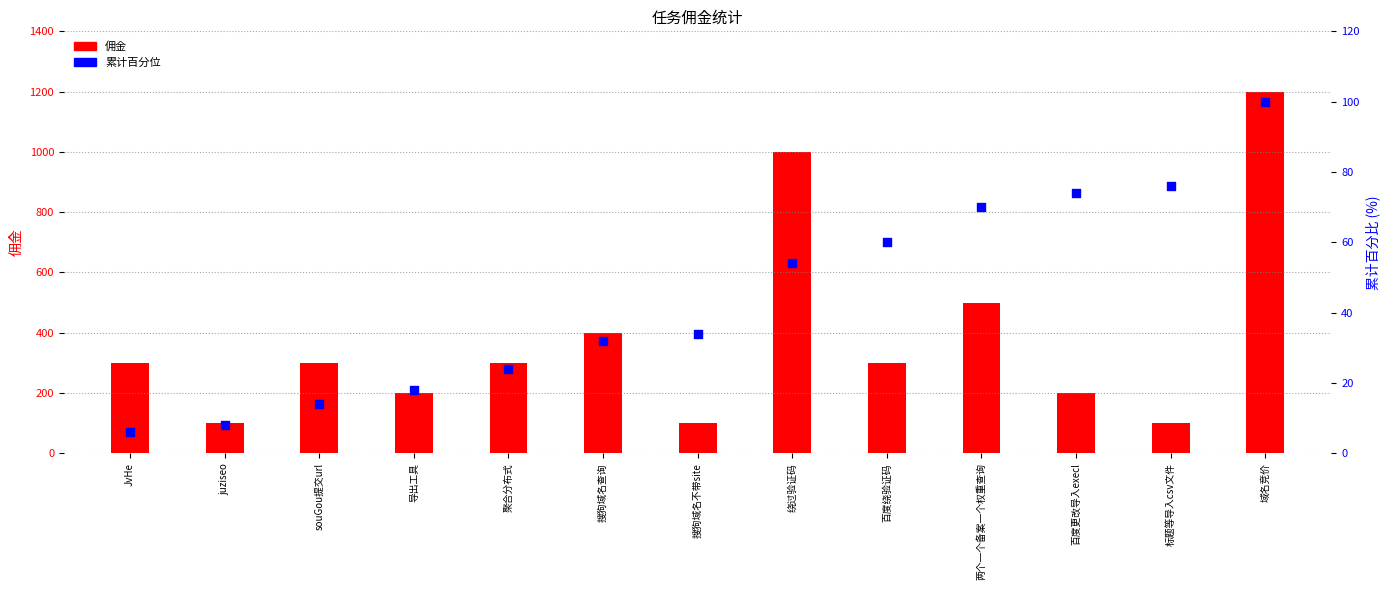

Which series has the largest Y range (max minus min)?

佣金